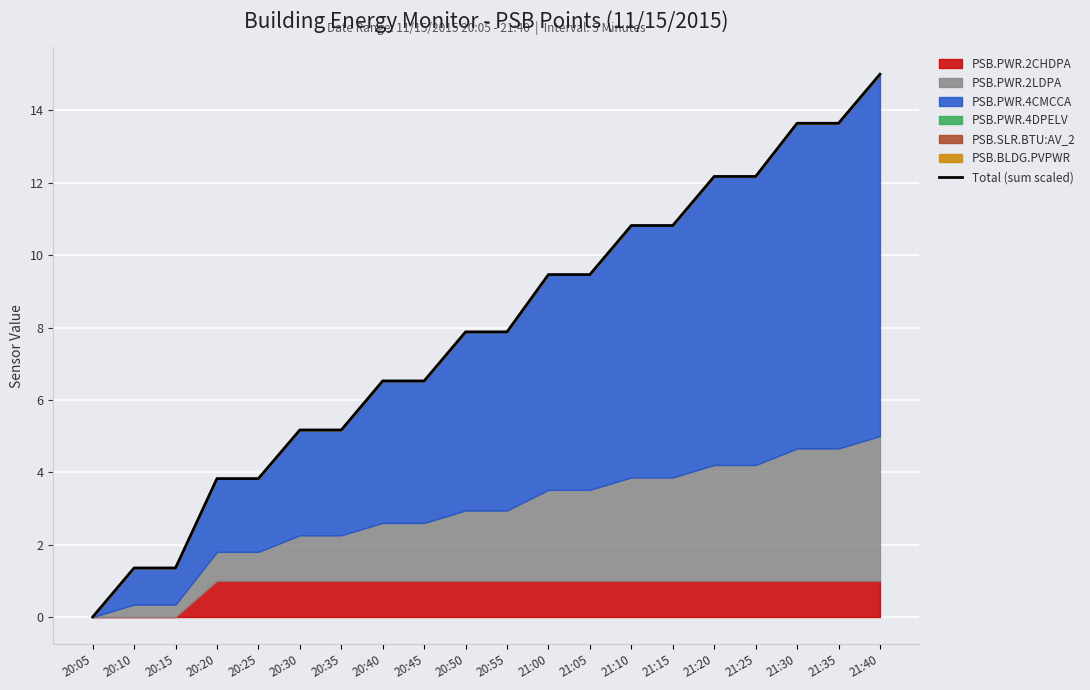

What is the difference between the values at 21:40 and 20:25?

11.2